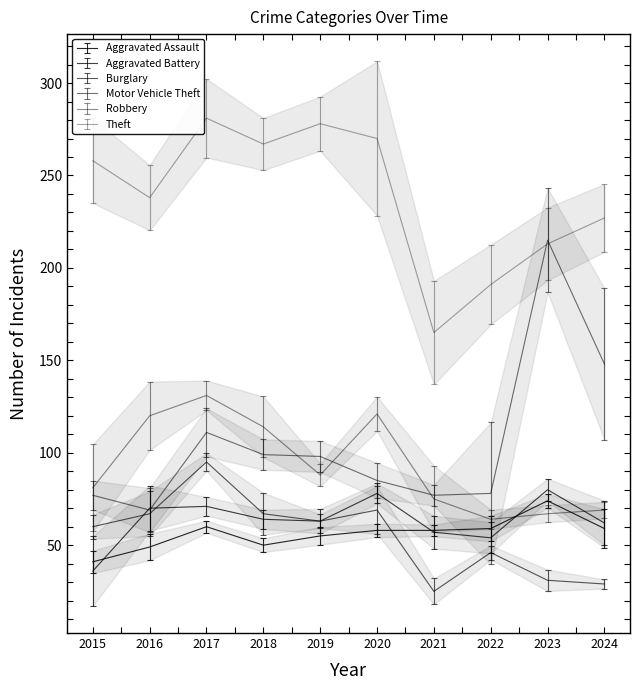

True or false: Burglary and Theft intersect in this chart.

False